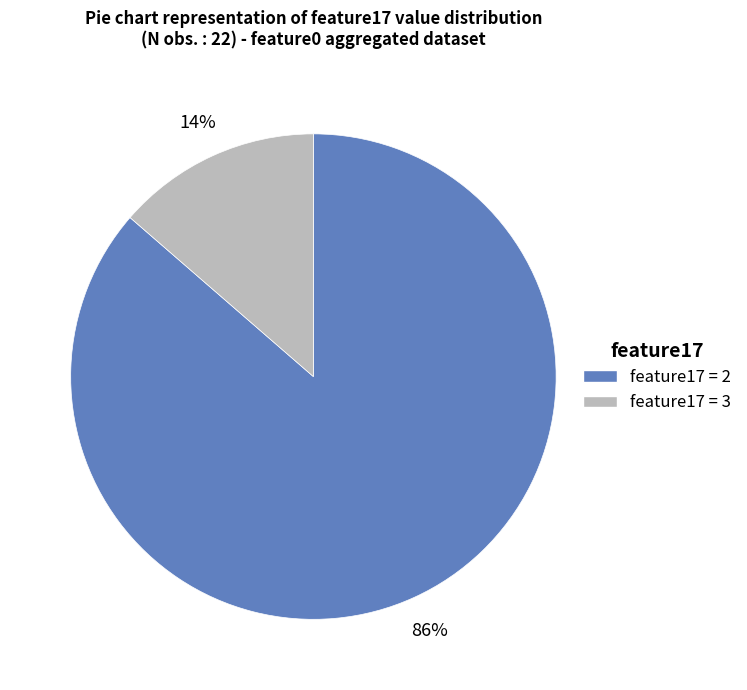

Does any single category account for the majority?

Yes